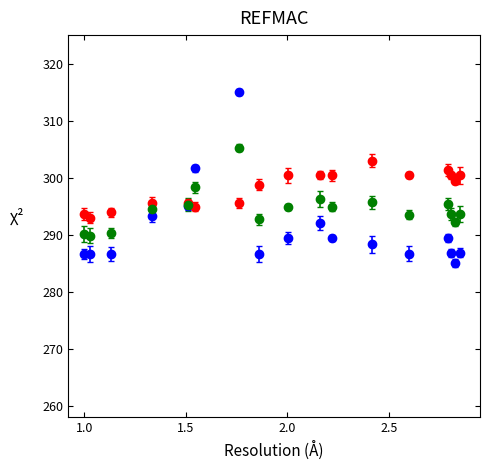

What is the greatest value displayed?

315.0